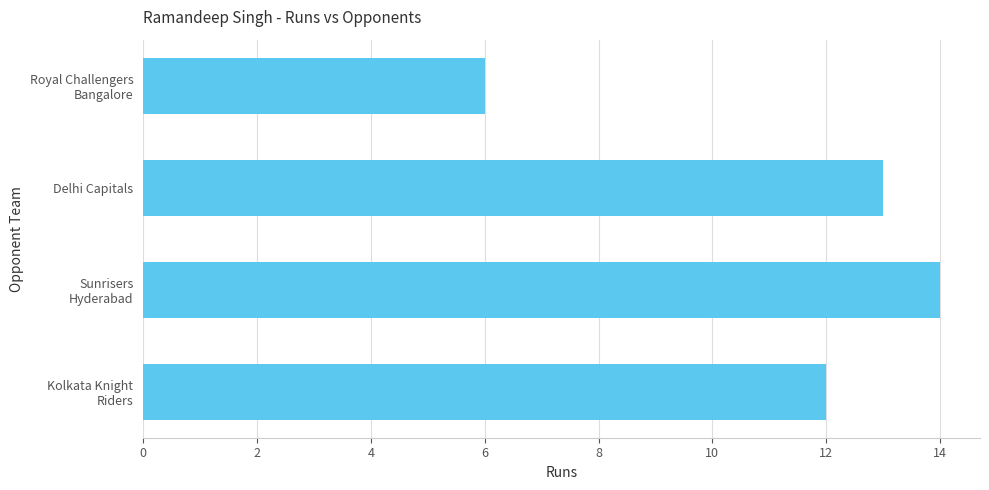

How many bars are there in total?

4